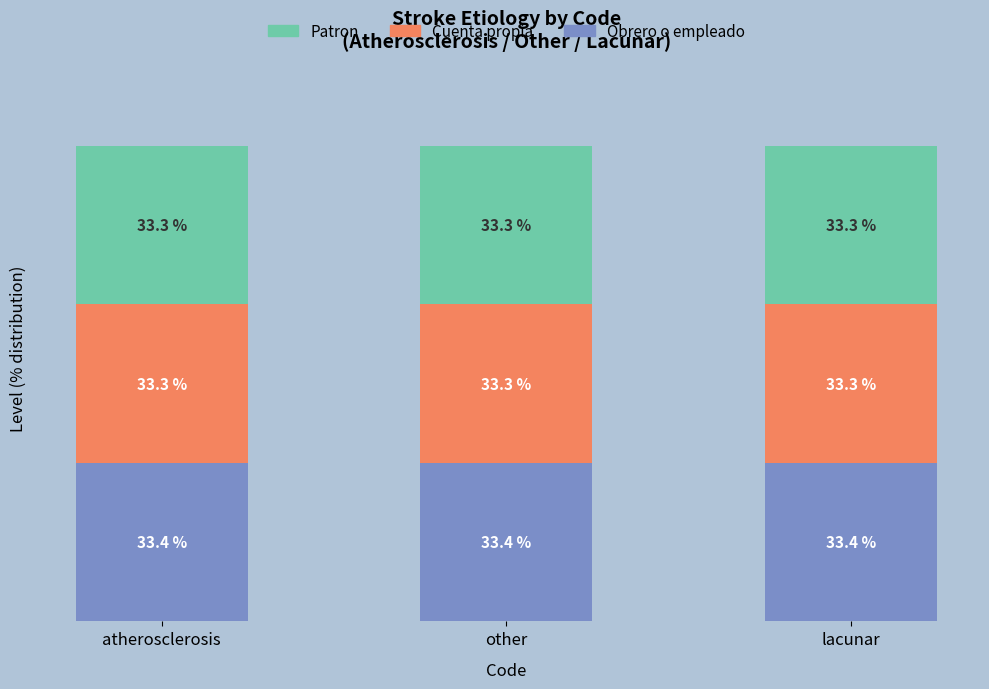

Which series changed the most between atherosclerosis and other?

Obrero o empleado